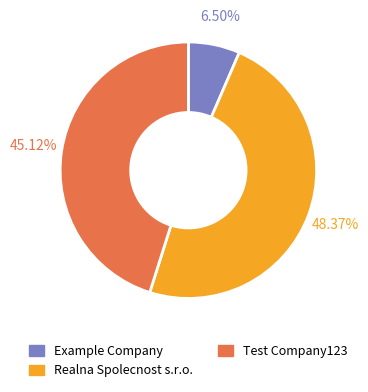

Is there any slice that represents more than half of the pie?

No